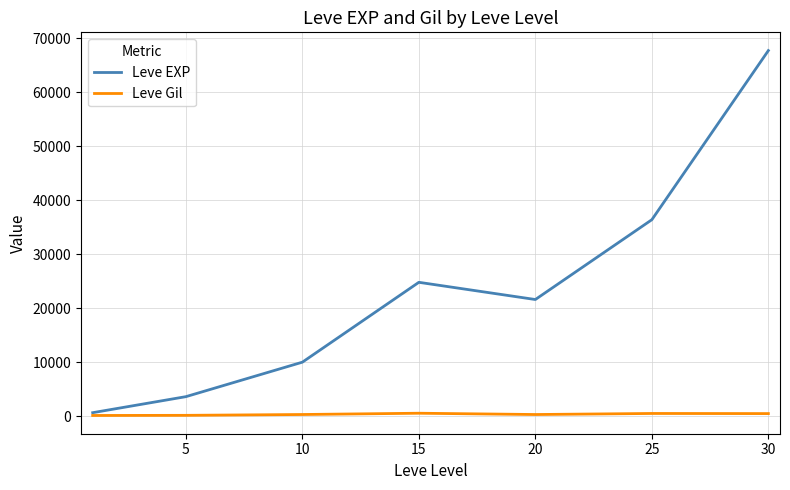

Which series has the widest spread of values?

Leve EXP